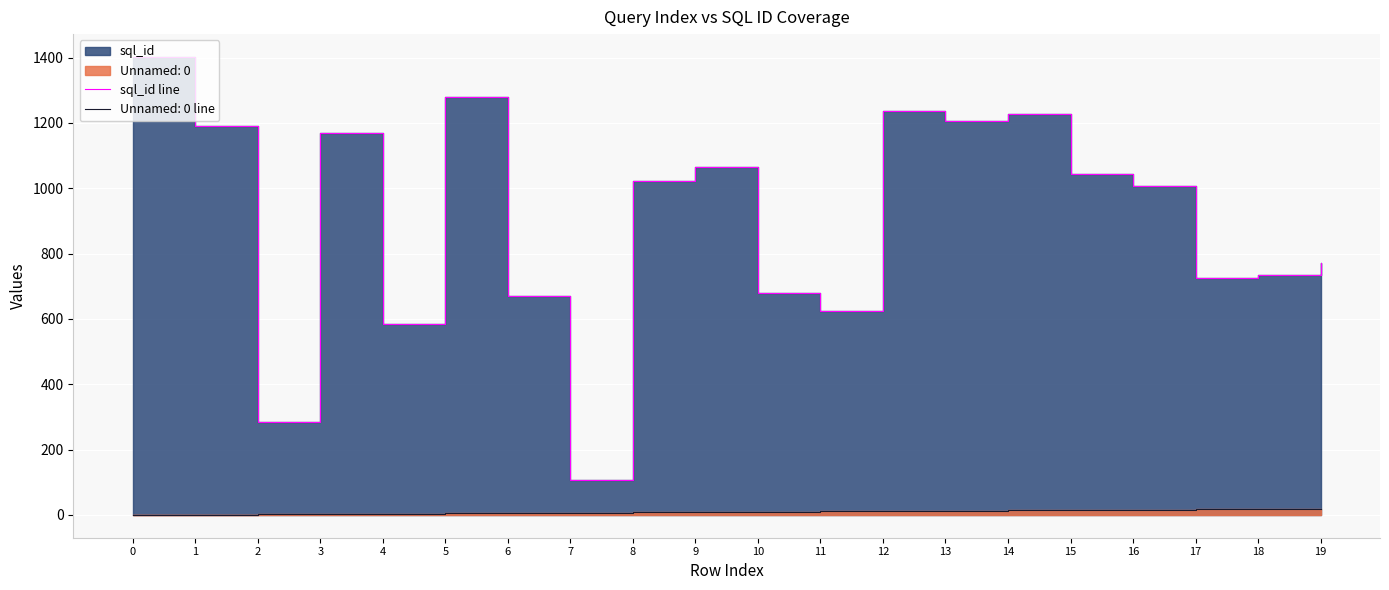

True or false: the data has more than 2 interior local peaks.

True